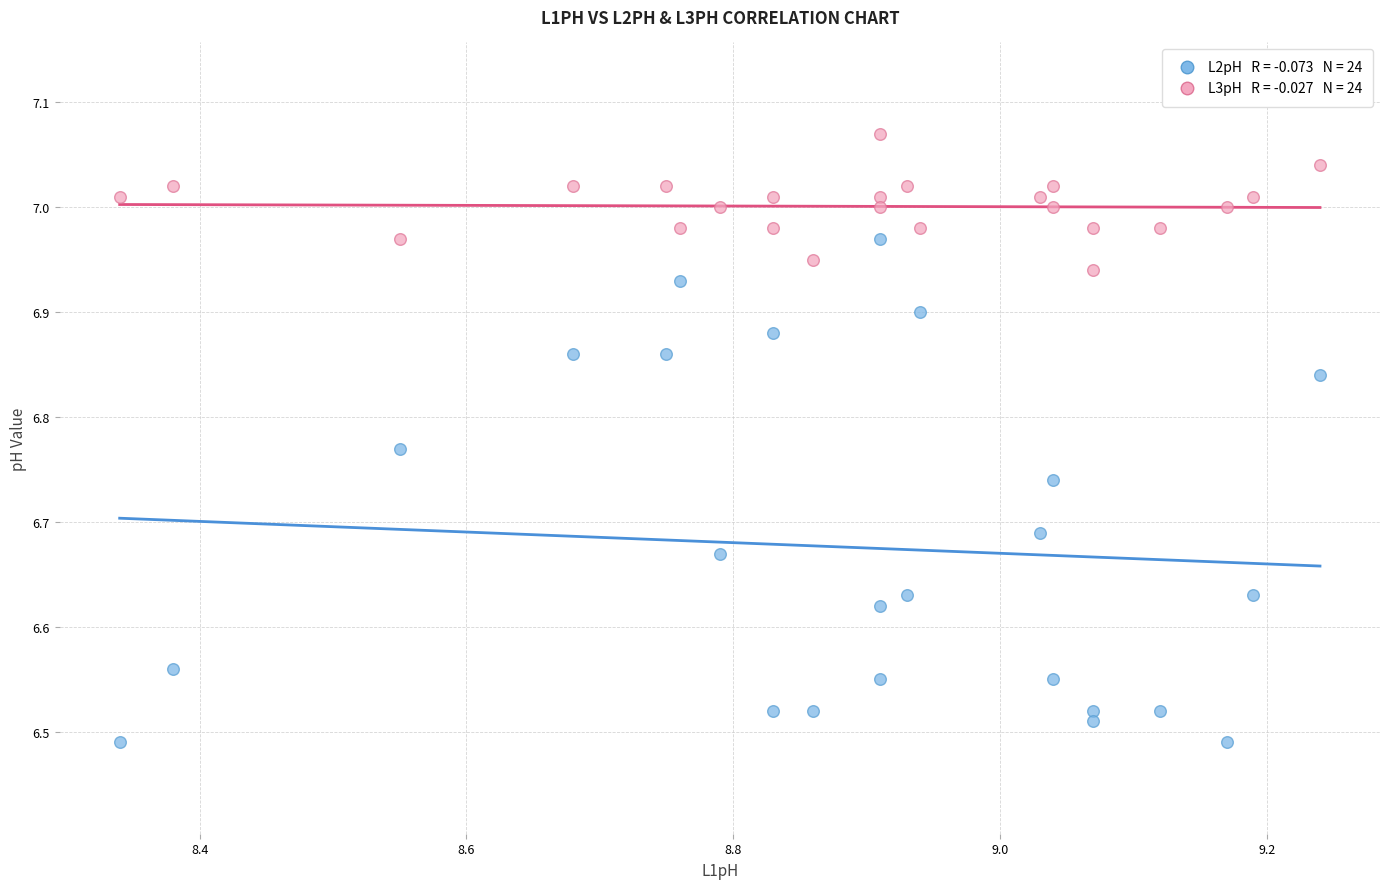

Across all data points, what is the range of X values (max minus min)?

0.9